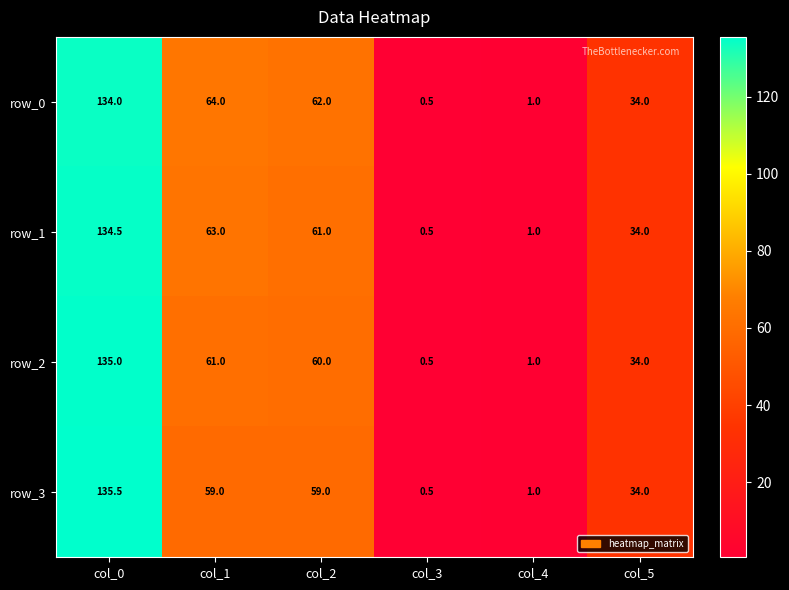

How many data points does each series have?

6